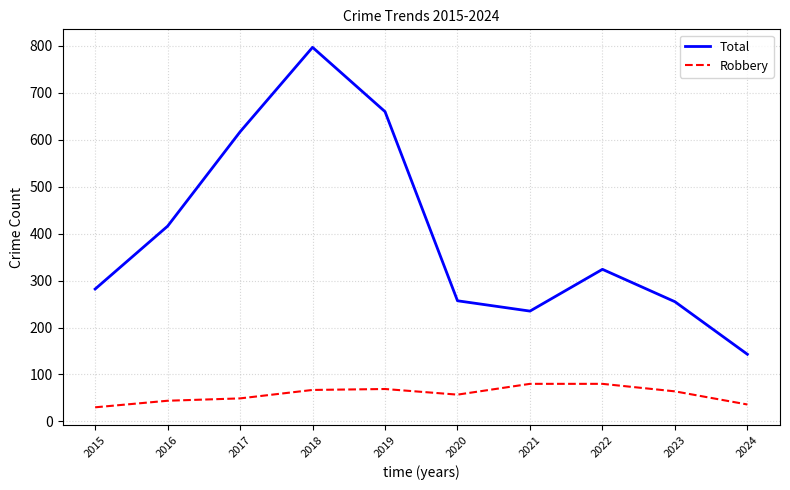

Rank the series by their maximum value, from highest to lowest.

Total, Robbery